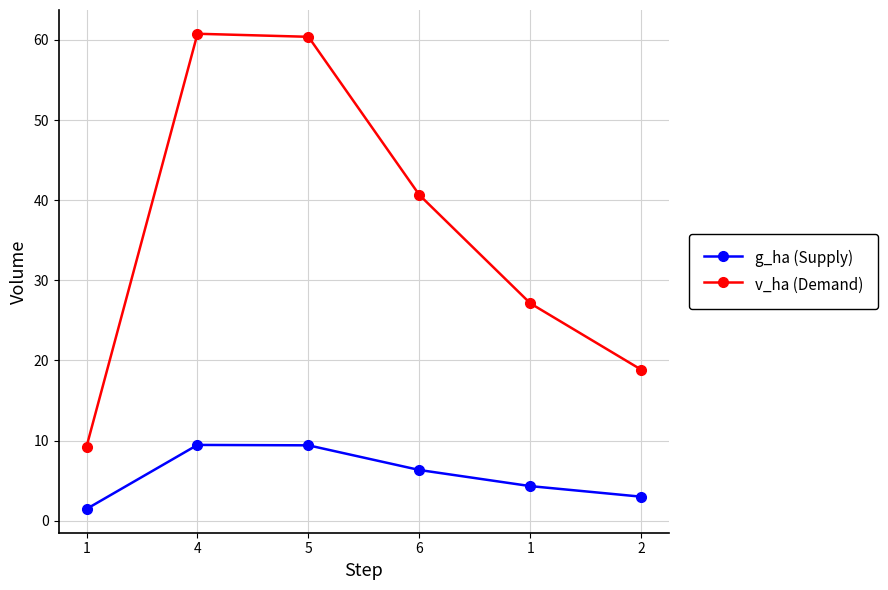

How many lines are shown in the chart?

2